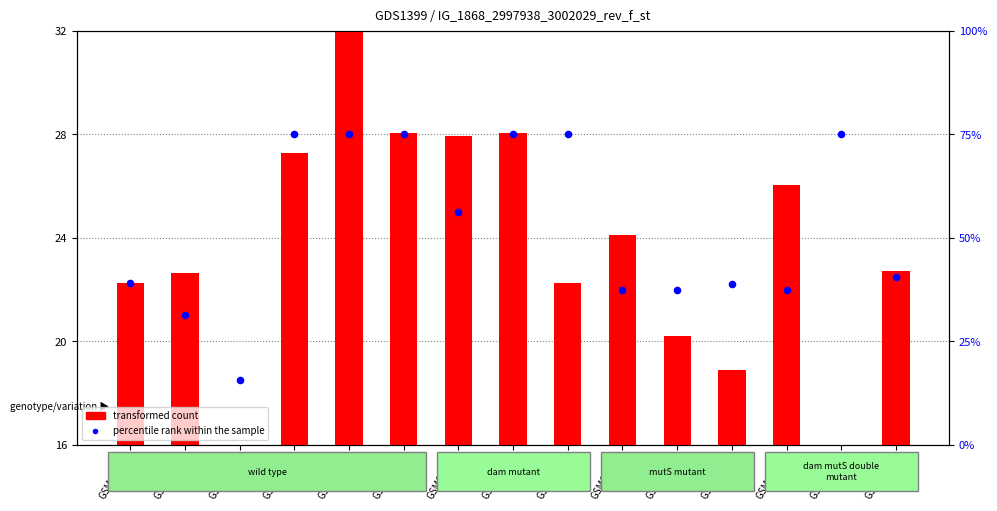

Is the value of percentile rank within the sample at GSM63886 greater than the value of transformed count at GSM63890?

Yes